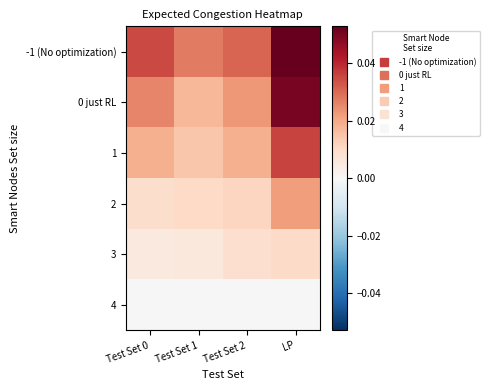

Reading right to left, transcribe all the data shown in this chart.

-1 (No optimization): LP=0.1	Test Set 2=0.0	Test Set 1=0.0	Test Set 0=0.0
0 just RL: LP=0.1	Test Set 2=0.0	Test Set 1=0.0	Test Set 0=0.0
1: LP=0.0	Test Set 2=0.0	Test Set 1=0.0	Test Set 0=0.0
2: LP=0.0	Test Set 2=0.0	Test Set 1=0.0	Test Set 0=0.0
3: LP=0.0	Test Set 2=0.0	Test Set 1=0.0	Test Set 0=0.0
4: LP=0.0	Test Set 2=0.0	Test Set 1=0.0	Test Set 0=0.0